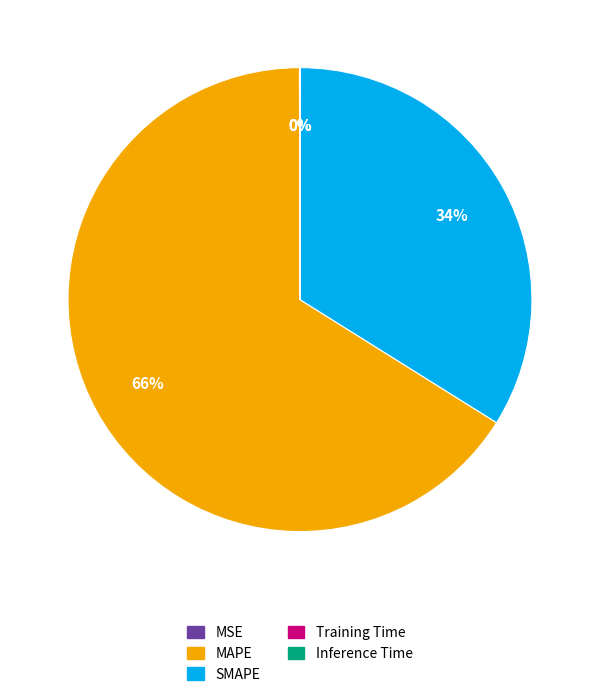

Which category has the biggest portion of the pie?

MAPE